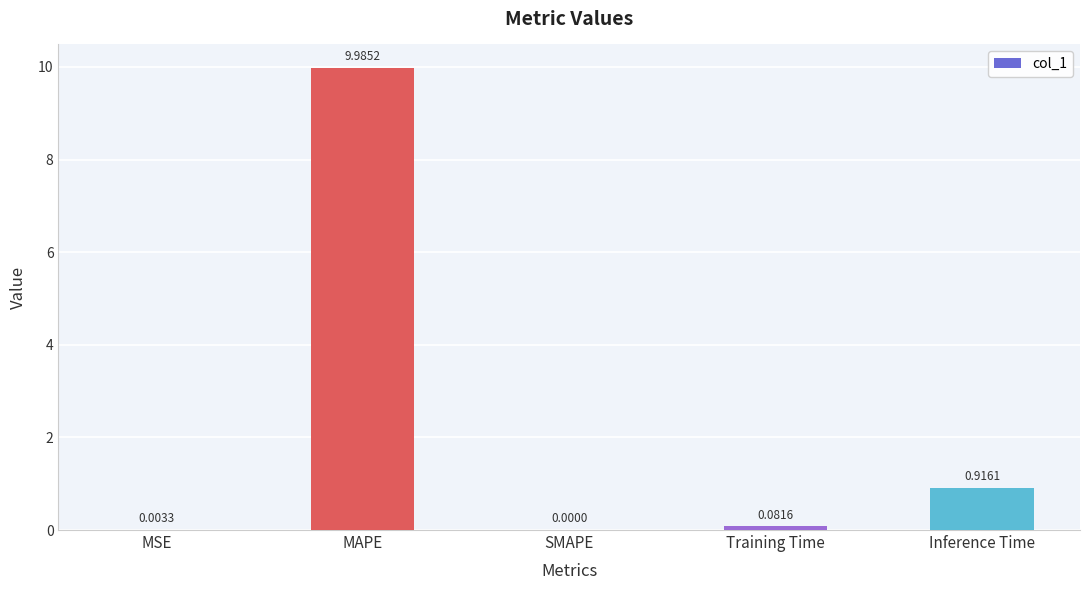

The chart shows a value of 10.0 at MAPE. True or false?

True